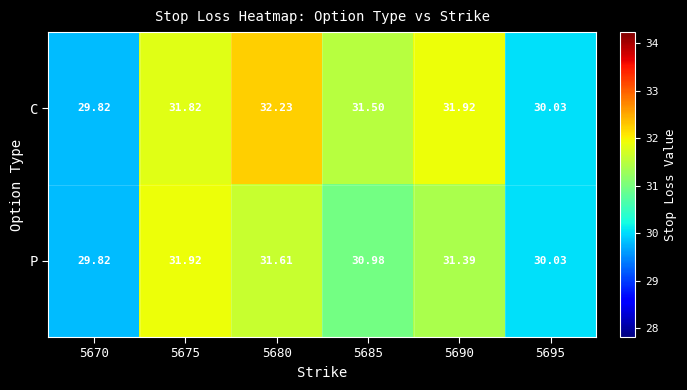

Rank the series by their average value, from highest to lowest.

C, P